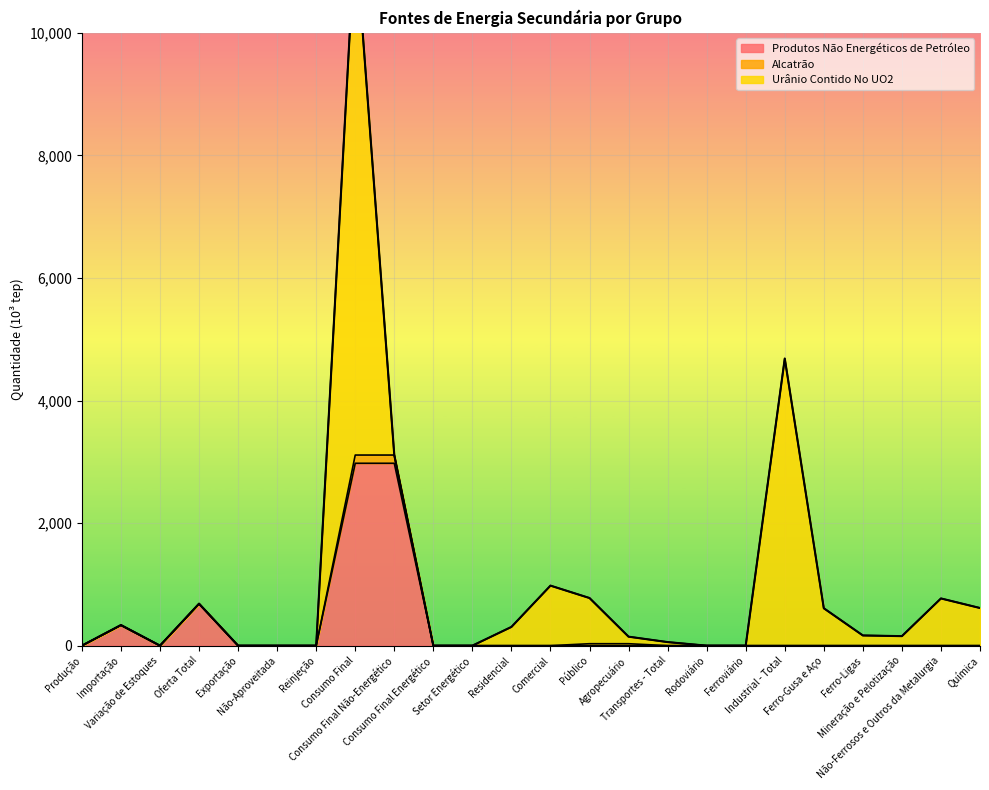

Reading left to right, list all the values displayed in this chart.

Produtos Não Energéticos de Petróleo: Produção=0.0	Importação=332.1	Variação de Estoques=0.0	Oferta Total=680.9	Exportação=0.0	Não-Aproveitada=0.0	Reinjeção=0.0	Consumo Final=2976.1	Consumo Final Não-Energético=2976.1	Consumo Final Energético=0.0	Setor Energético=0.0	Residencial=0.0	Comercial=0.0	Público=0.0	Agropecuário=0.0	Transportes - Total=0.0	Rodoviário=0.0	Ferroviário=0.0	Industrial - Total=0.0	Ferro-Gusa e Aço=0.0	Ferro-Ligas=0.0	Mineração e Pelotização=0.0	Não-Ferrosos e Outros da Metalurgia=0.0	Química=0.0
Alcatrão: Produção=0.0	Importação=0.0	Variação de Estoques=0.0	Oferta Total=0.0	Exportação=0.0	Não-Aproveitada=0.0	Reinjeção=0.0	Consumo Final=134.2	Consumo Final Não-Energético=134.2	Consumo Final Energético=0.0	Setor Energético=0.0	Residencial=0.0	Comercial=0.0	Público=31.6	Agropecuário=31.6	Transportes - Total=0.0	Rodoviário=0.0	Ferroviário=0.0	Industrial - Total=0.0	Ferro-Gusa e Aço=0.0	Ferro-Ligas=0.0	Mineração e Pelotização=0.0	Não-Ferrosos e Outros da Metalurgia=0.0	Química=0.0
Urânio Contido No UO2: Produção=0.0	Importação=4.8	Variação de Estoques=0.0	Oferta Total=4.8	Exportação=0.0	Não-Aproveitada=0.0	Reinjeção=0.0	Consumo Final=8517.4	Consumo Final Não-Energético=0.0	Consumo Final Energético=0.0	Setor Energético=0.0	Residencial=305.6	Comercial=979.5	Público=745.4	Agropecuário=114.8	Transportes - Total=58.0	Rodoviário=0.0	Ferroviário=0.0	Industrial - Total=4684.7	Ferro-Gusa e Aço=610.2	Ferro-Ligas=166.4	Mineração e Pelotização=155.1	Não-Ferrosos e Outros da Metalurgia=770.3	Química=614.2